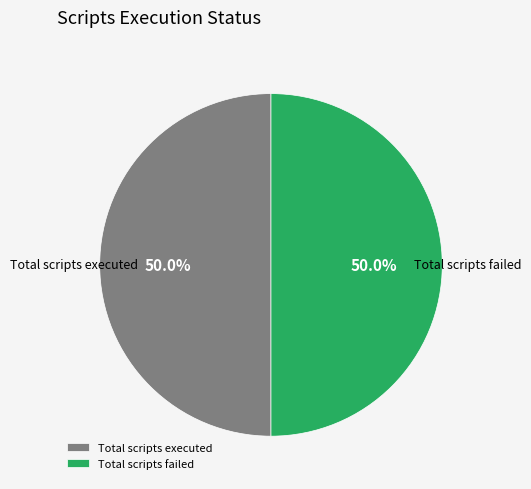

What percentage do Total scripts failed and Total scripts executed together represent?

100.0%